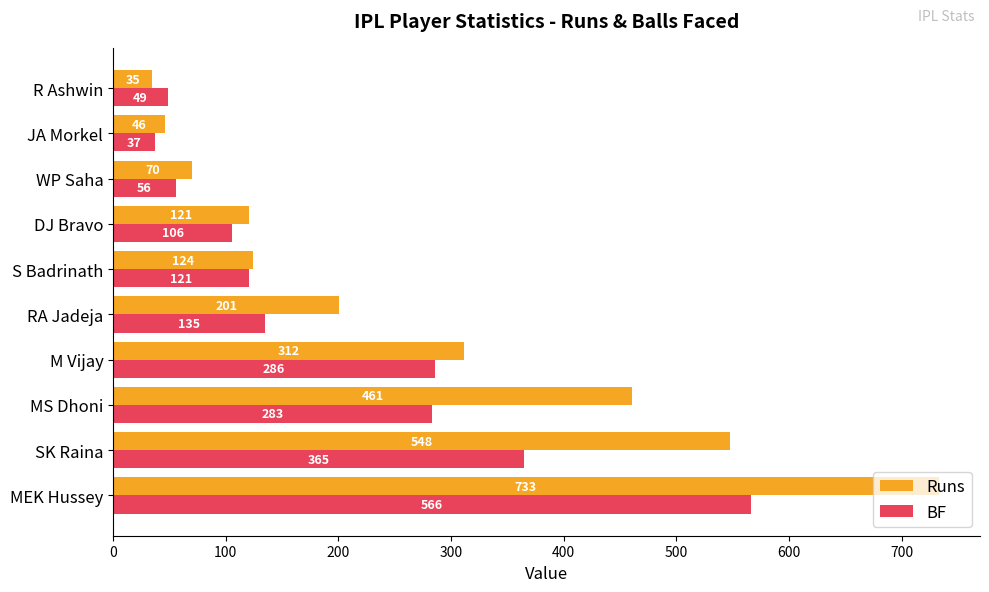

Which series has the largest total across all categories?

Runs